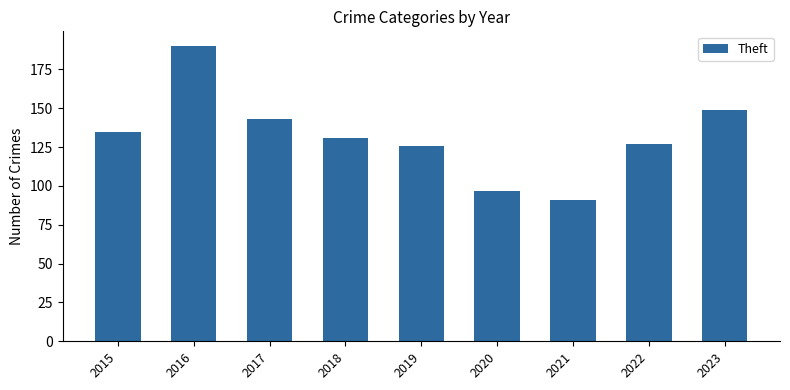

How many data points does each series have?

9